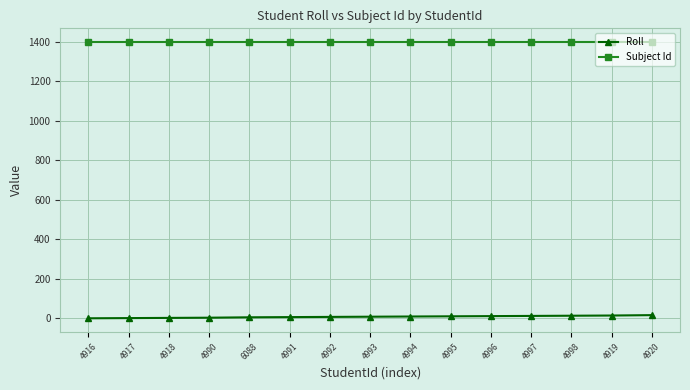

Count the number of data series in this chart.

2